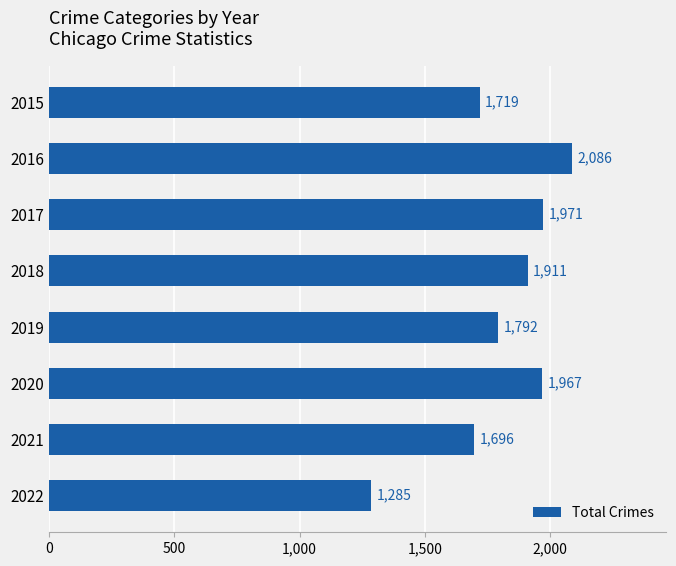

Which has a higher value, 2020 or 2015?

2020